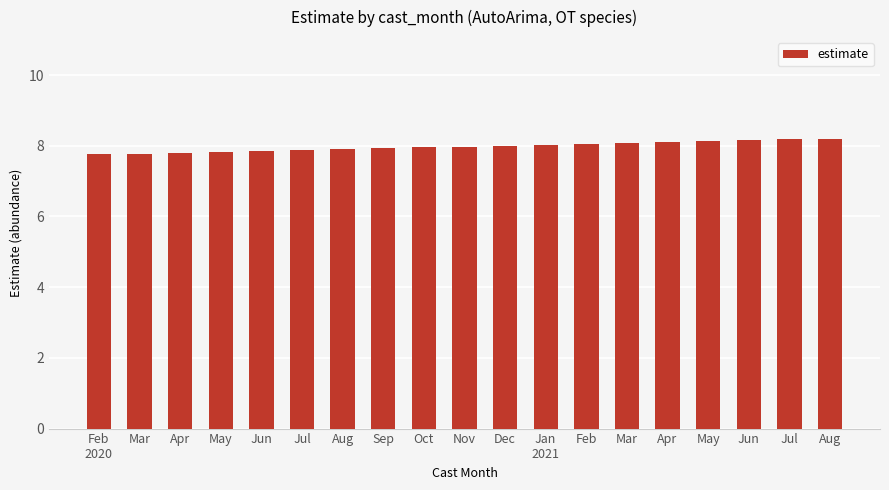

What is the label of the 13th bar from the right?

Aug